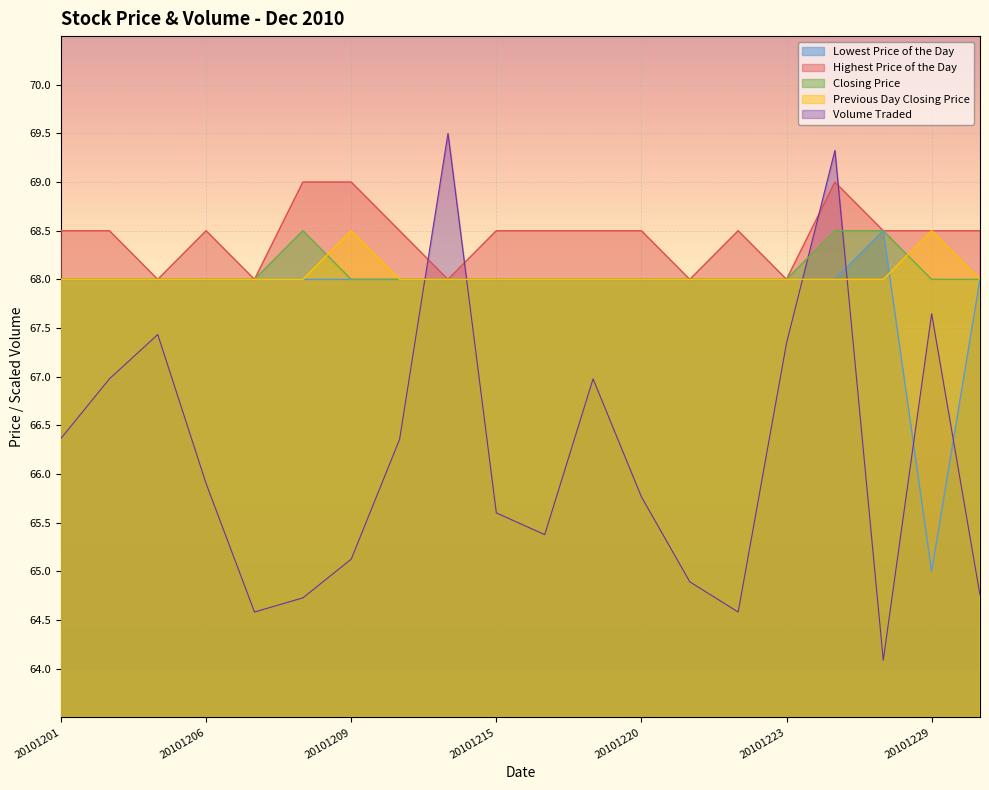

At how many categories does at least one series exceed 65?

20